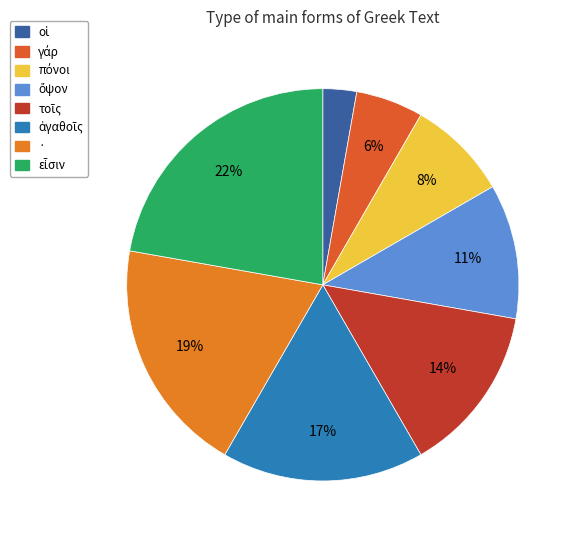

How many slices are in this pie chart?

8